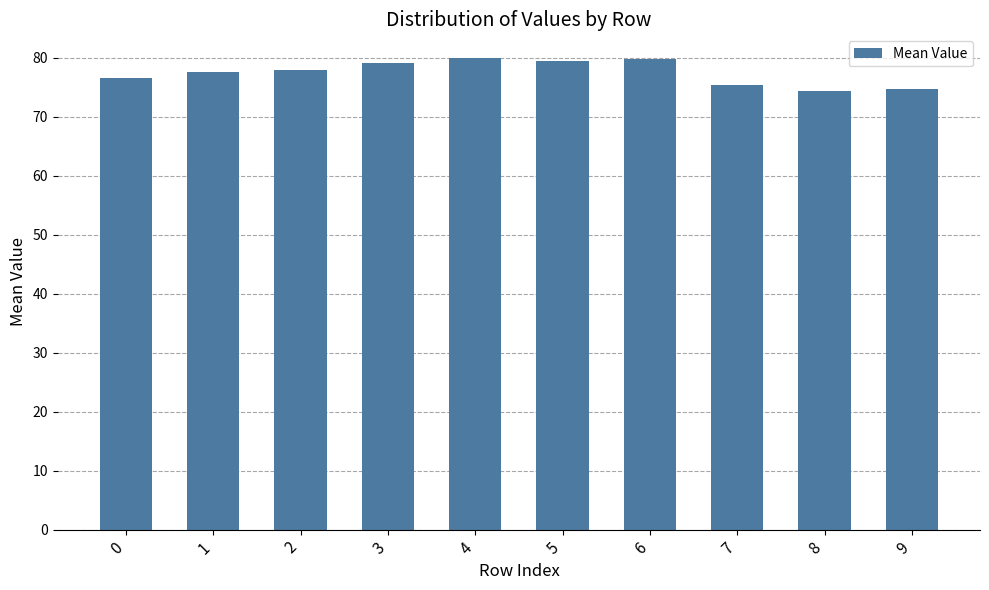

Between 9 and 5, which is larger?

5